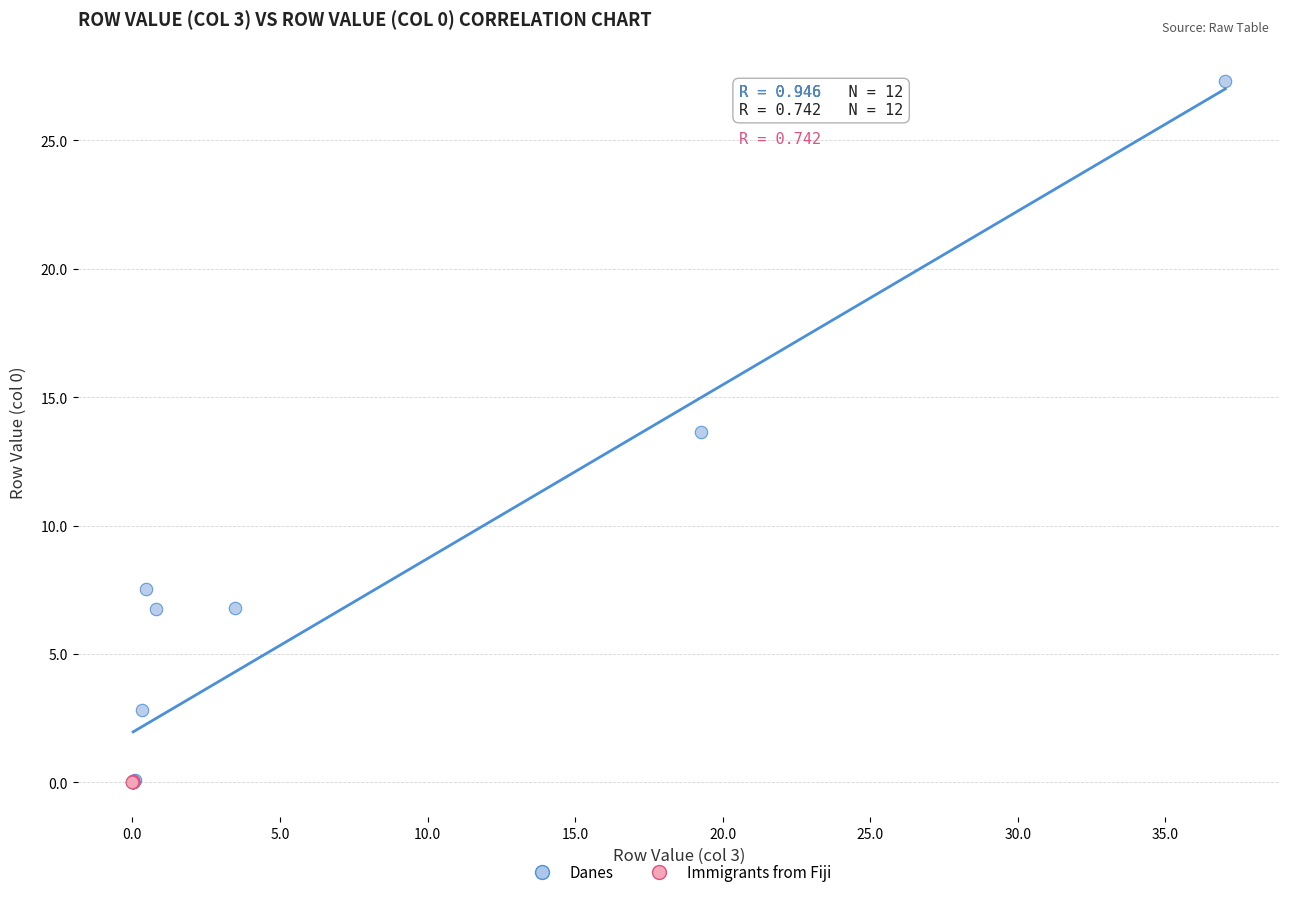

Which series reaches the maximum Y coordinate?

Danes